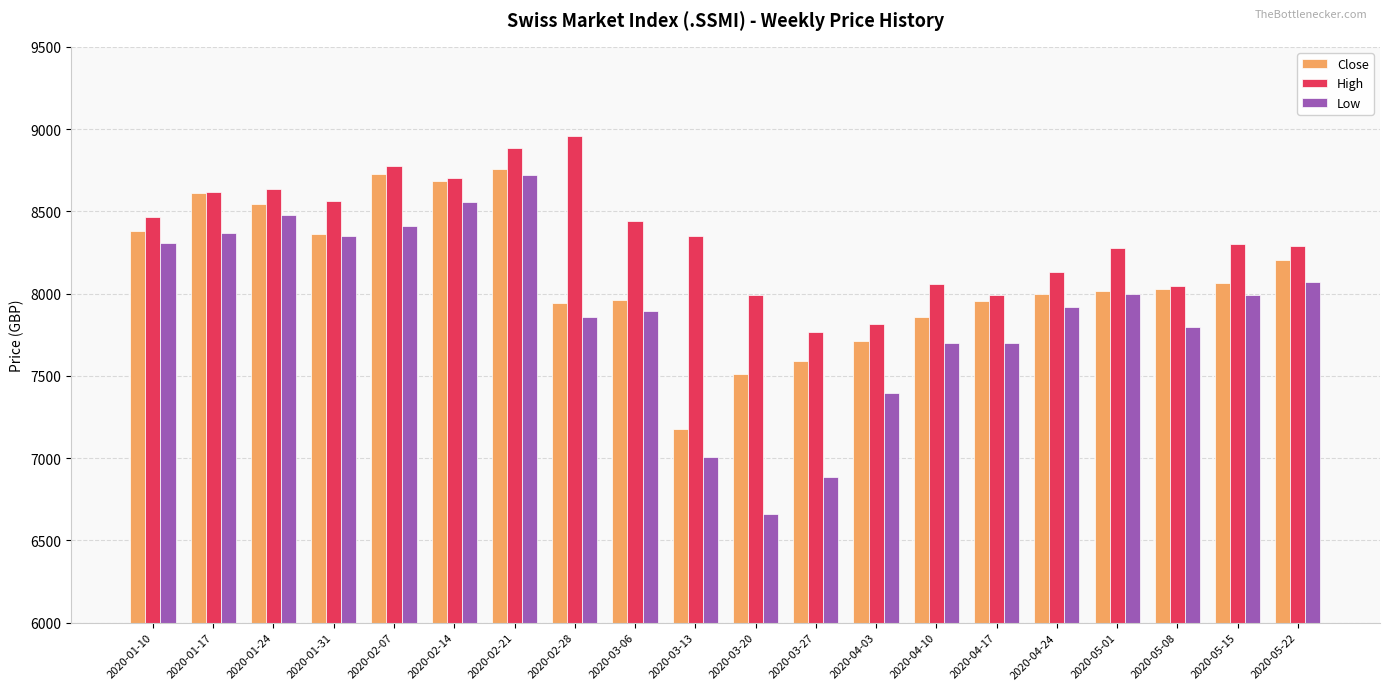

What position from the right is 2020-04-17?

6